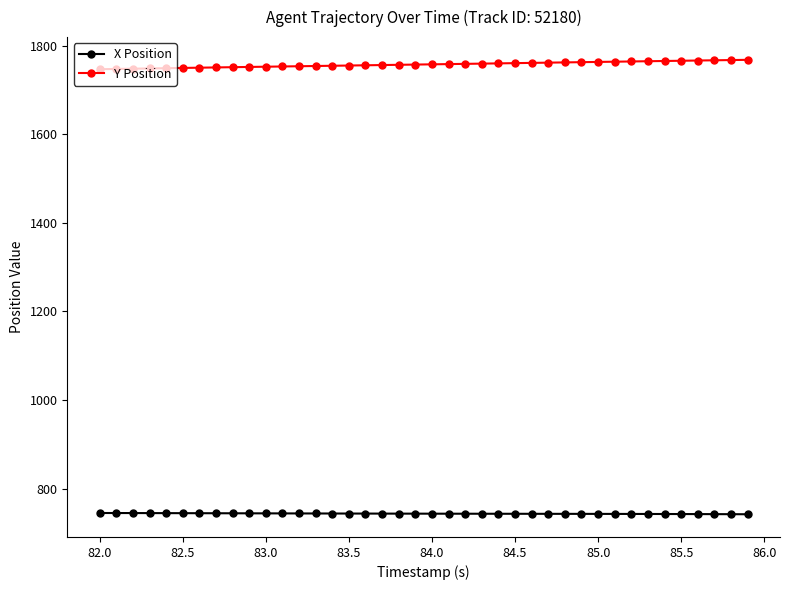

Count the number of categories in the chart.

40